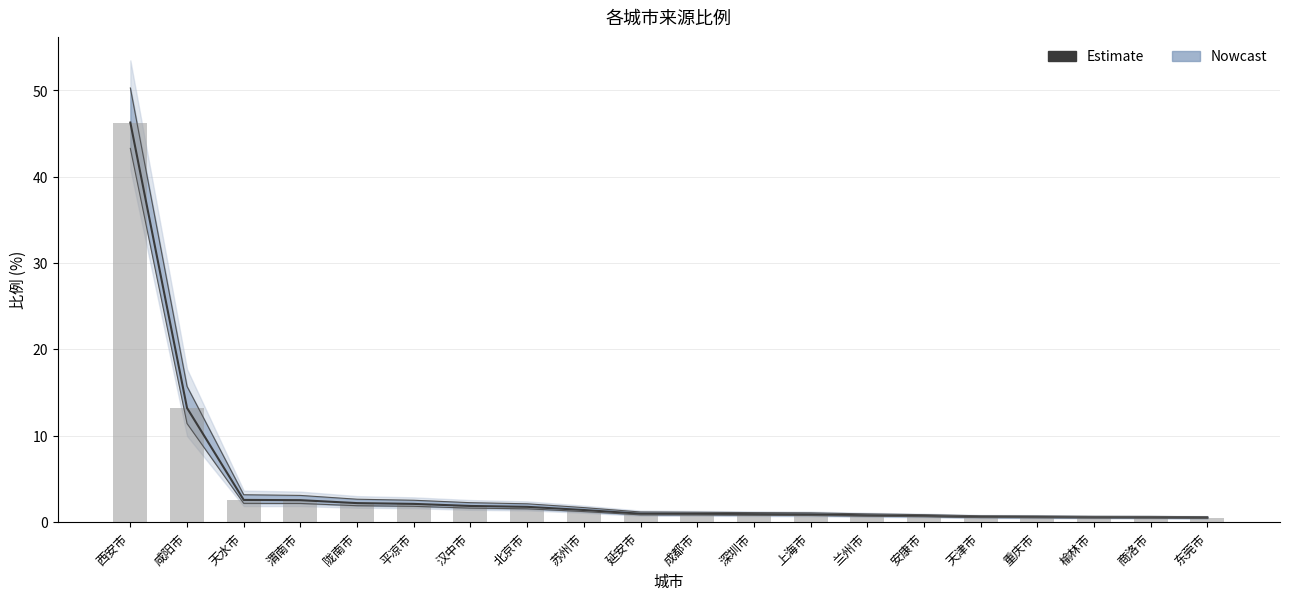

What is the label of the 19th bar from the left?

商洛市